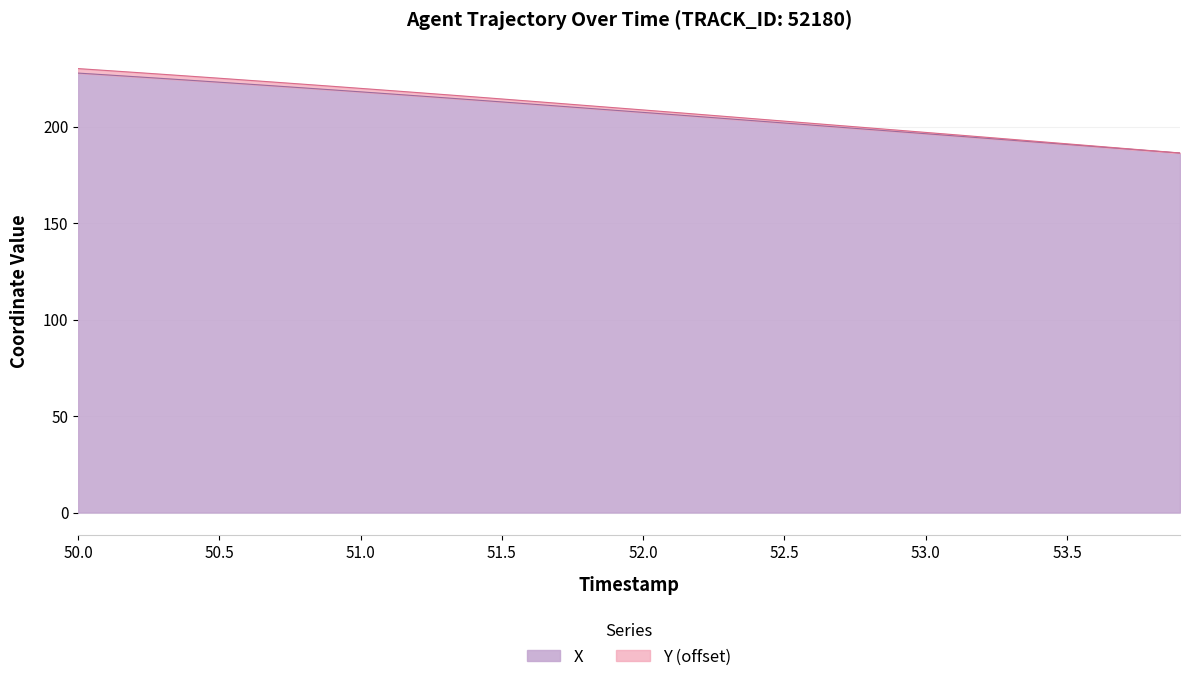

What is the difference between the maximum and minimum values in the X series?

41.4